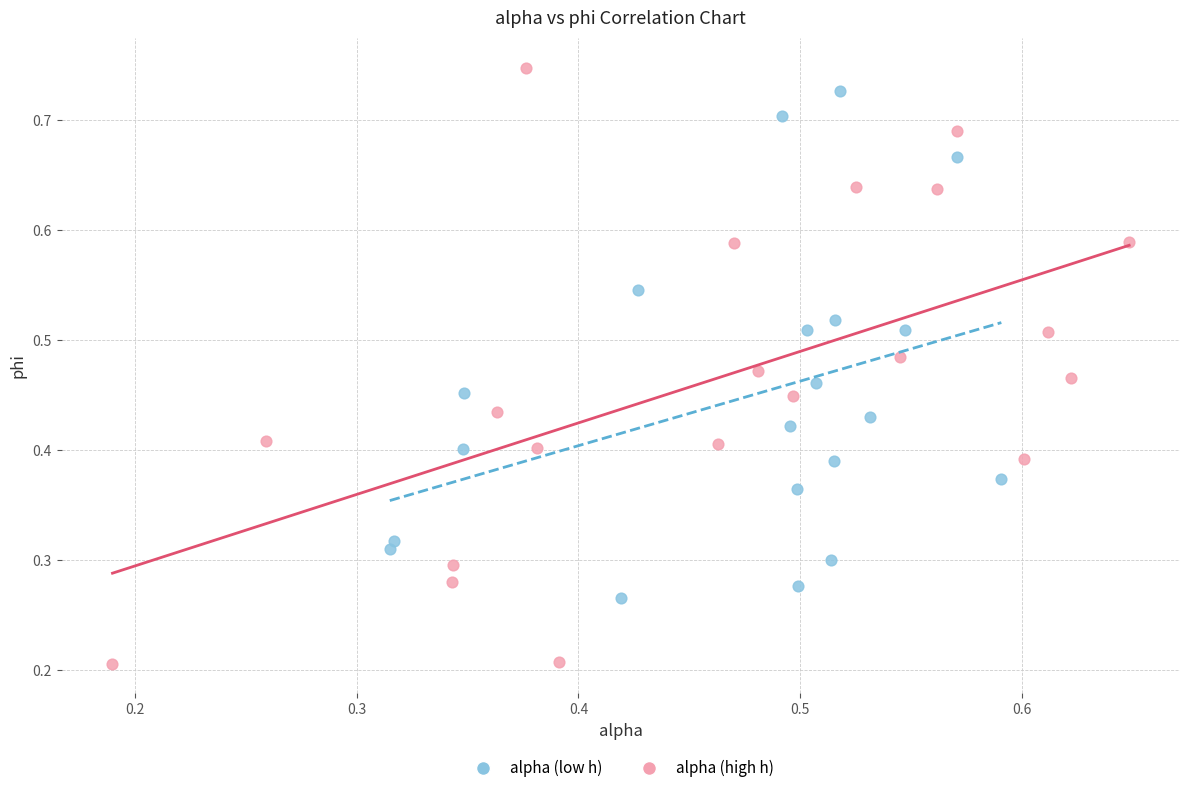

What are all the series names shown in the legend?

alpha (low h), alpha (high h)